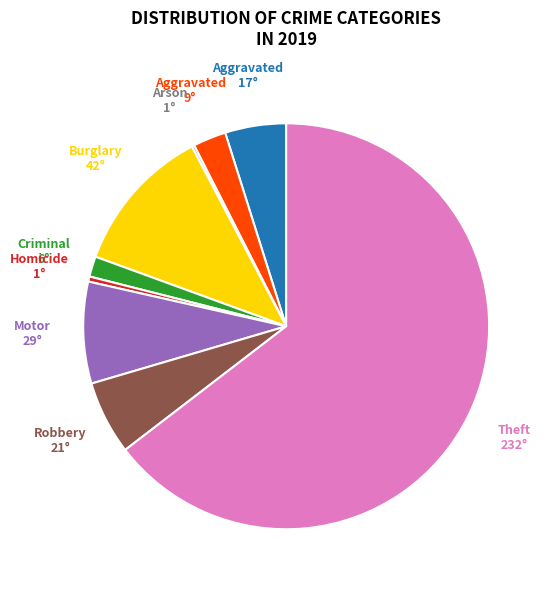

Is there any slice that represents more than half of the pie?

Yes